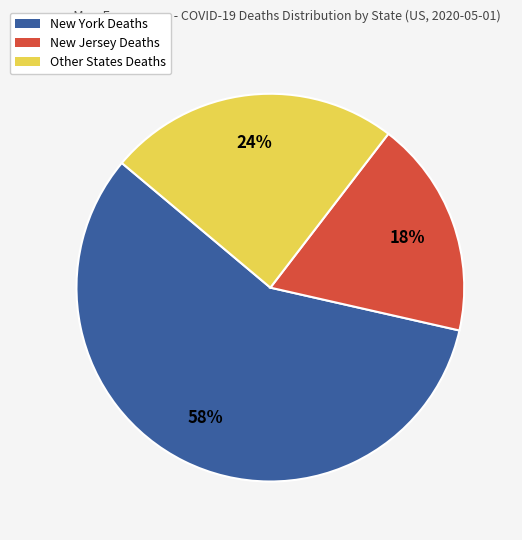

To the nearest percent, what is the average slice percentage?

33%